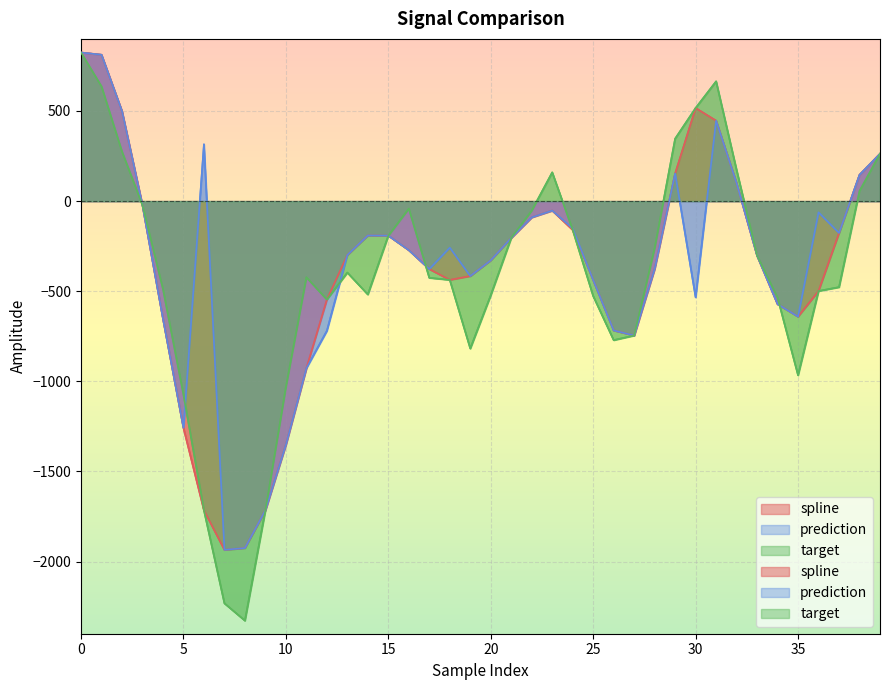

How many times do prediction and target cross each other?

5